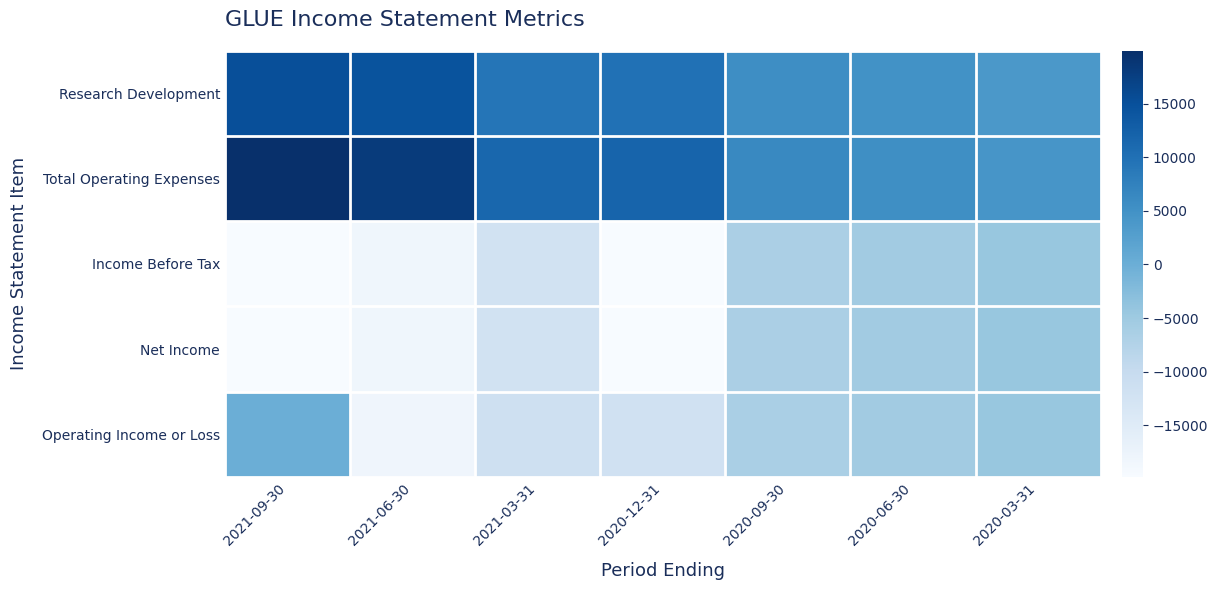

At which category is the sum across all series the highest?

2021-09-30